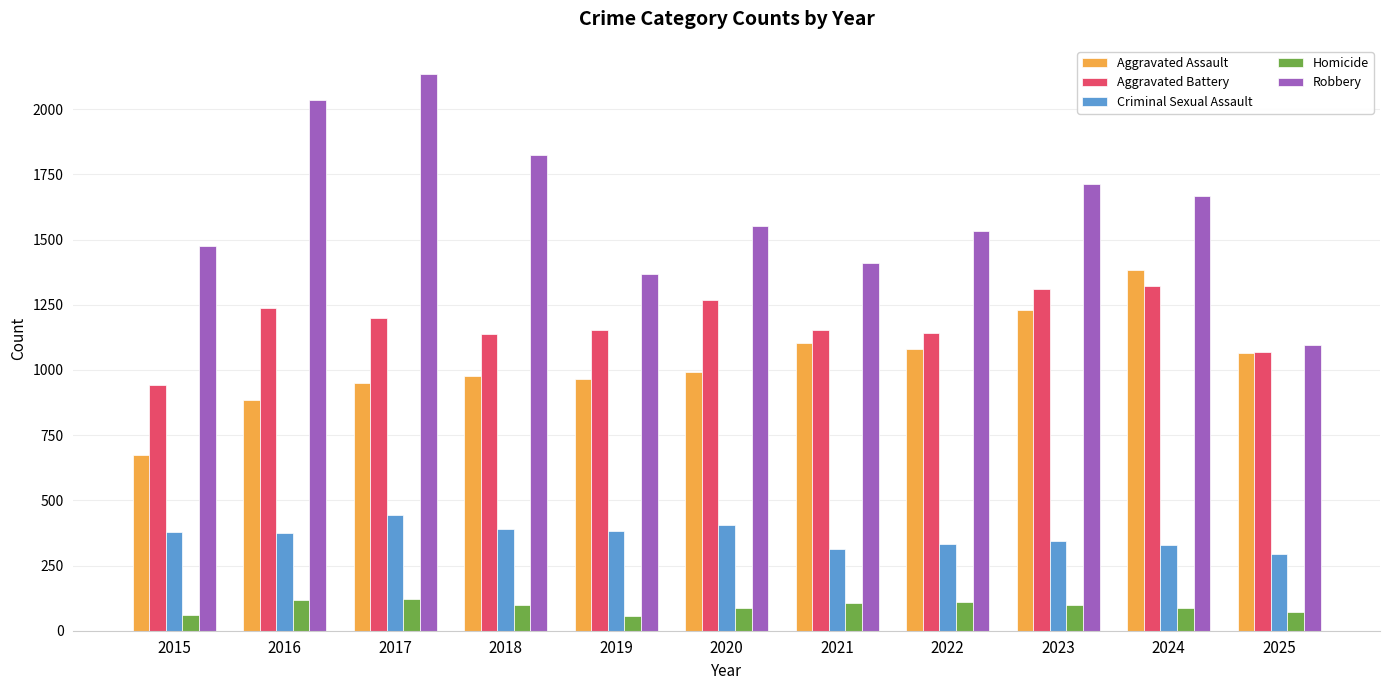

What is the greatest value displayed?

2136